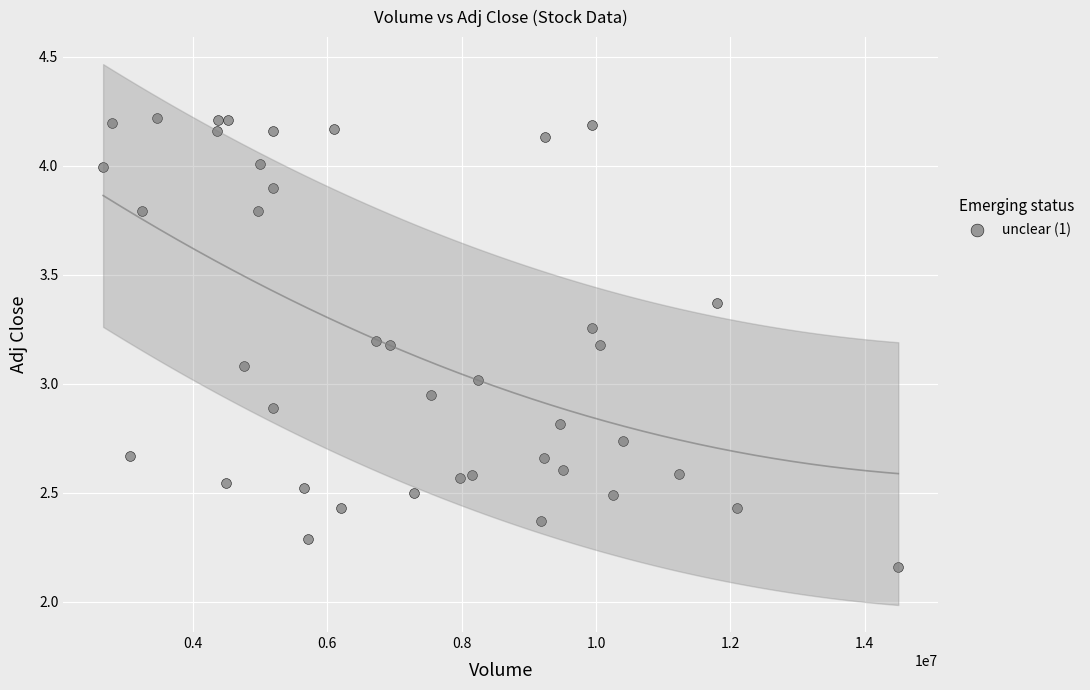

What is the range of Y values (max minus min)?

2.1